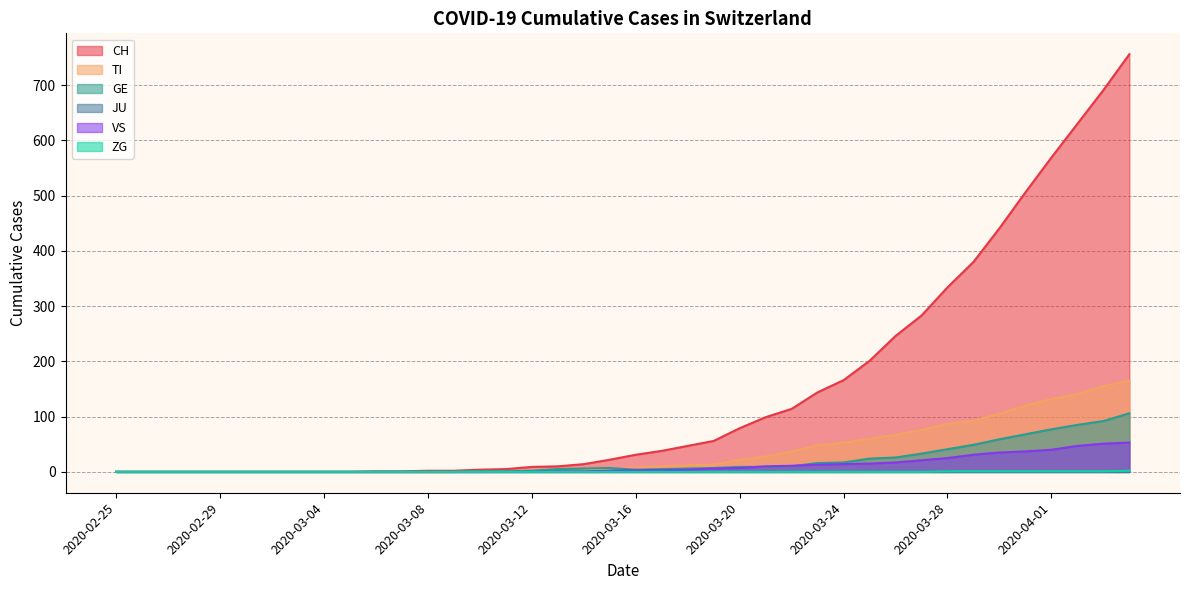

Is the value of CH at 2020-03-16 greater than the value of ZG at 2020-03-02?

Yes